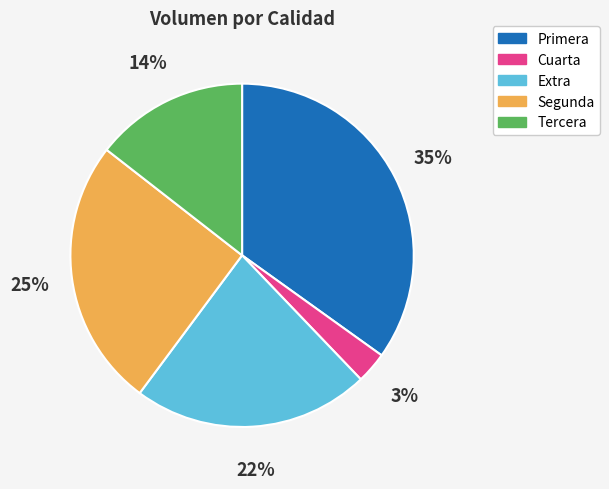

Count the number of slices in the pie.

5